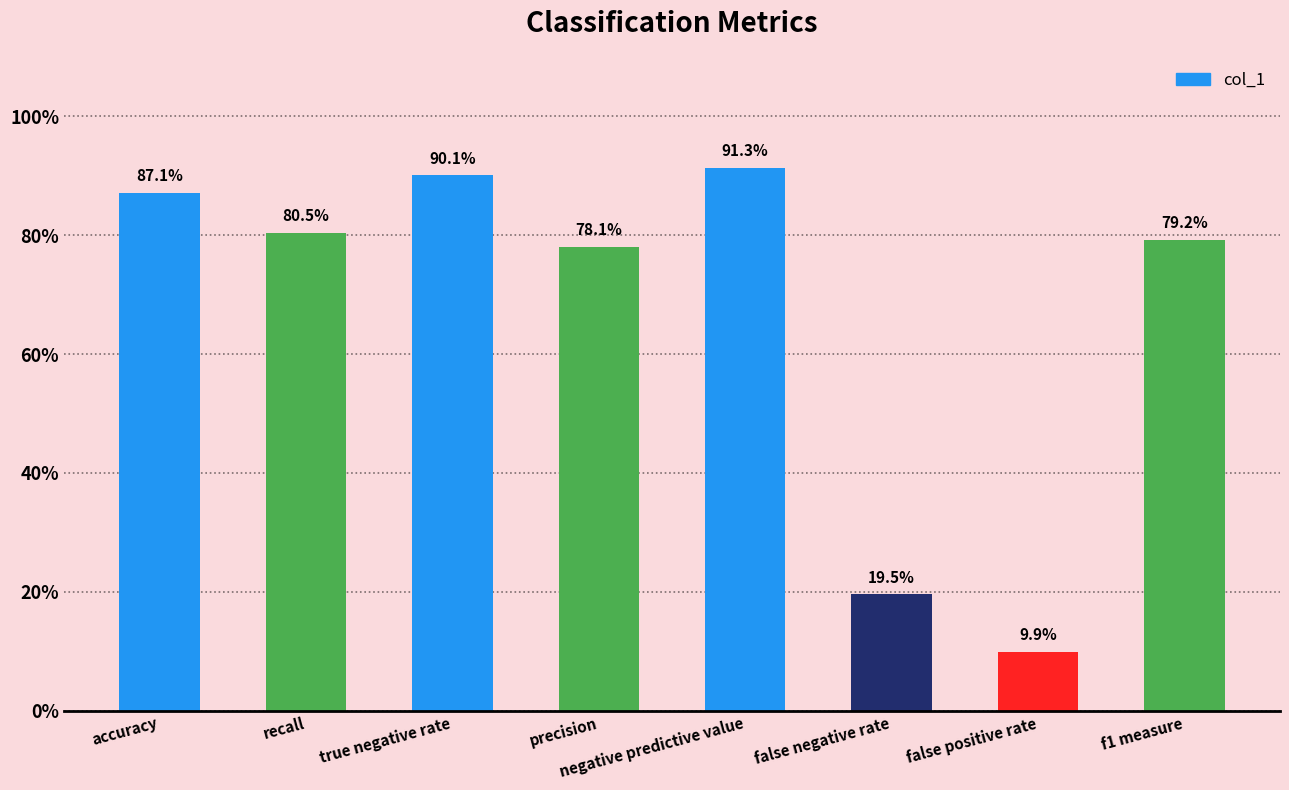

Reading left to right, list all the values displayed in this chart.

0.9	0.8	0.9	0.8	0.9	0.2	0.1	0.8